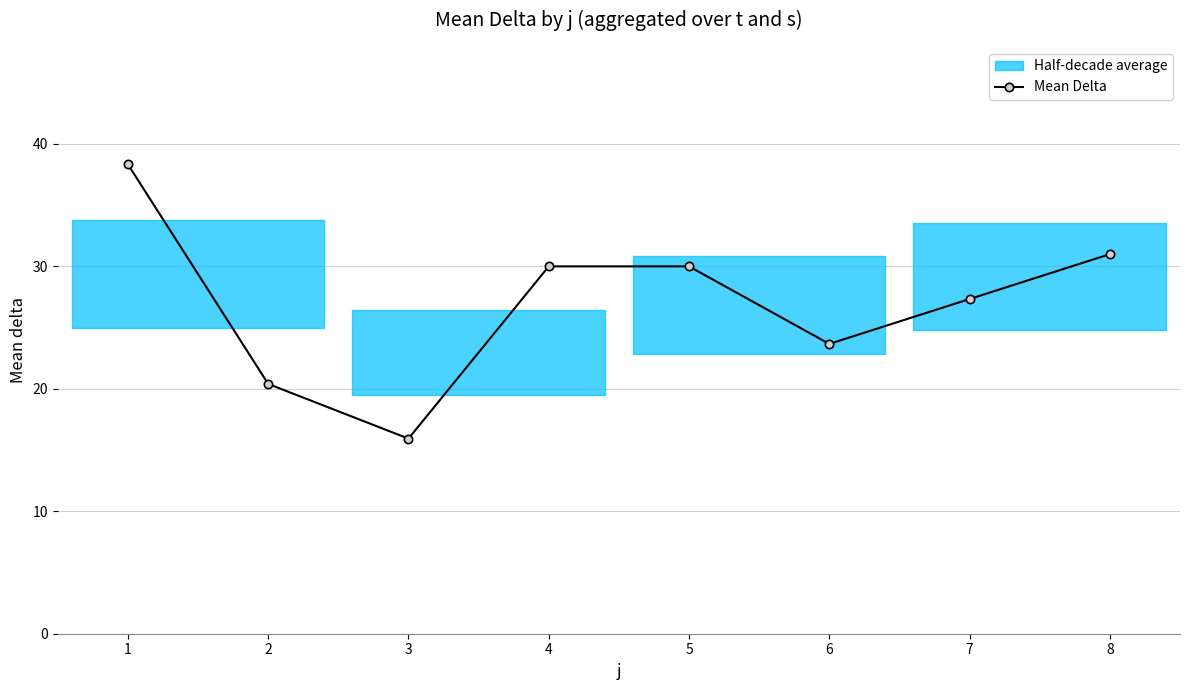

Is it true that Mean Delta equals 38.3 at 1?

True